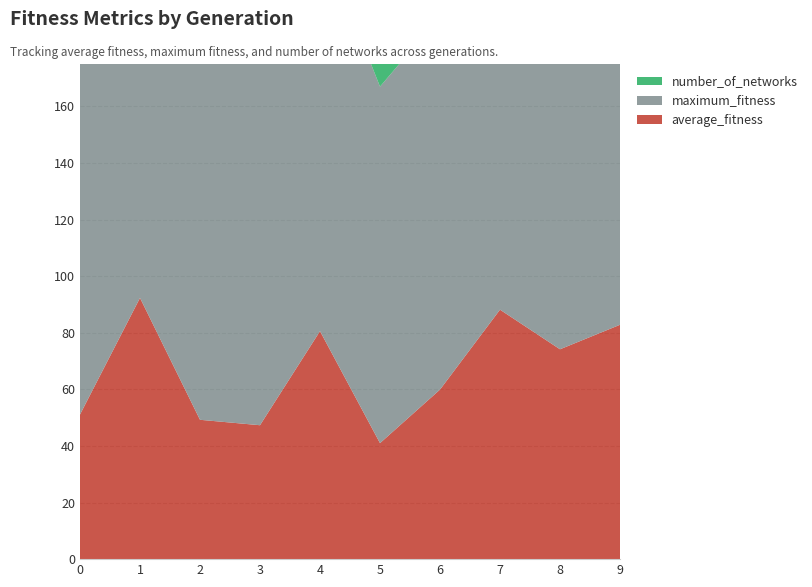

Reading left to right, transcribe all the data shown in this chart.

average_fitness: 51.1	92.3	49.2	47.3	80.6	41.0	59.9	88.2	74.2	82.8
maximum_fitness: 128.0	131.0	129.0	134.0	140.0	126.0	132.0	135.0	132.0	129.0
number_of_networks: 10.0	12.0	12.0	12.0	12.0	12.0	12.0	12.0	12.0	12.0